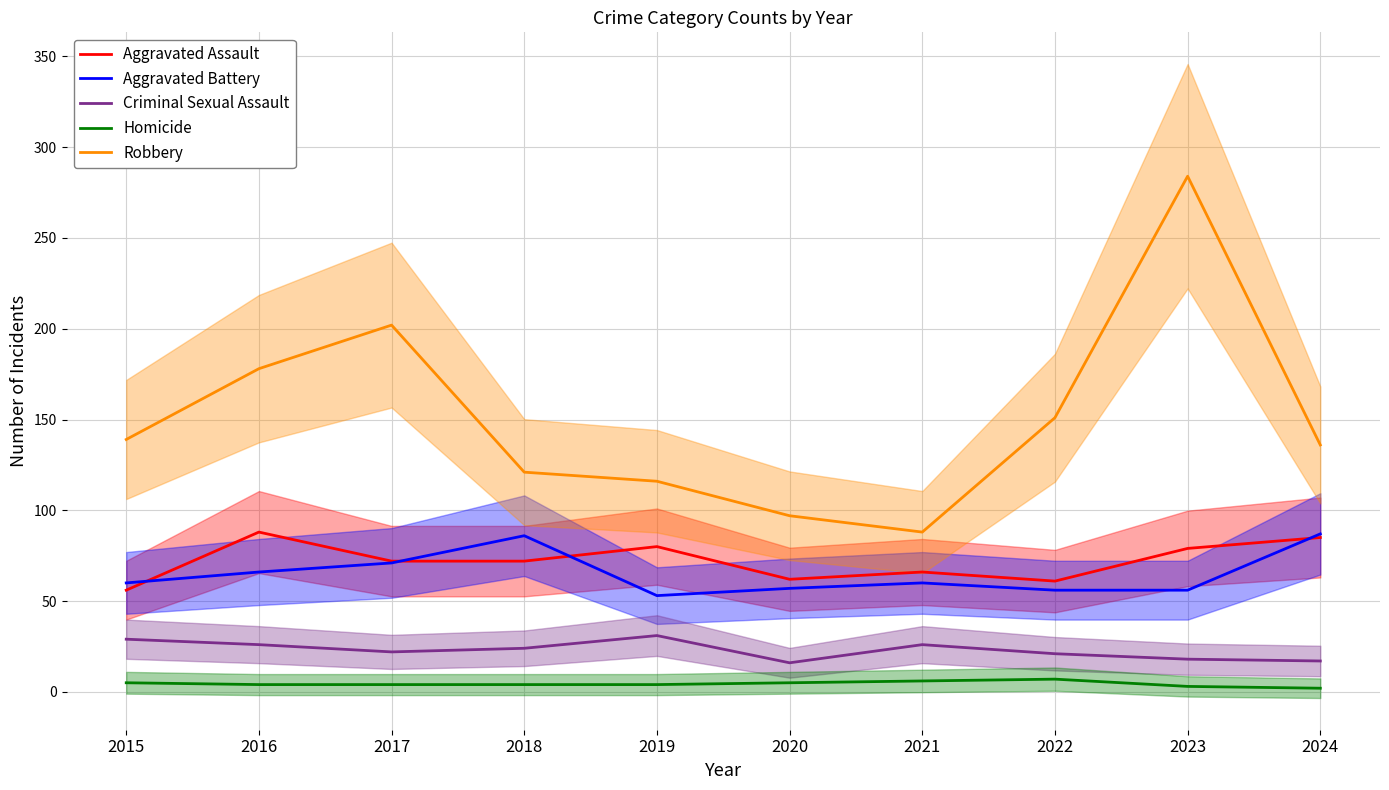

True or false: Aggravated Battery and Criminal Sexual Assault intersect in this chart.

False